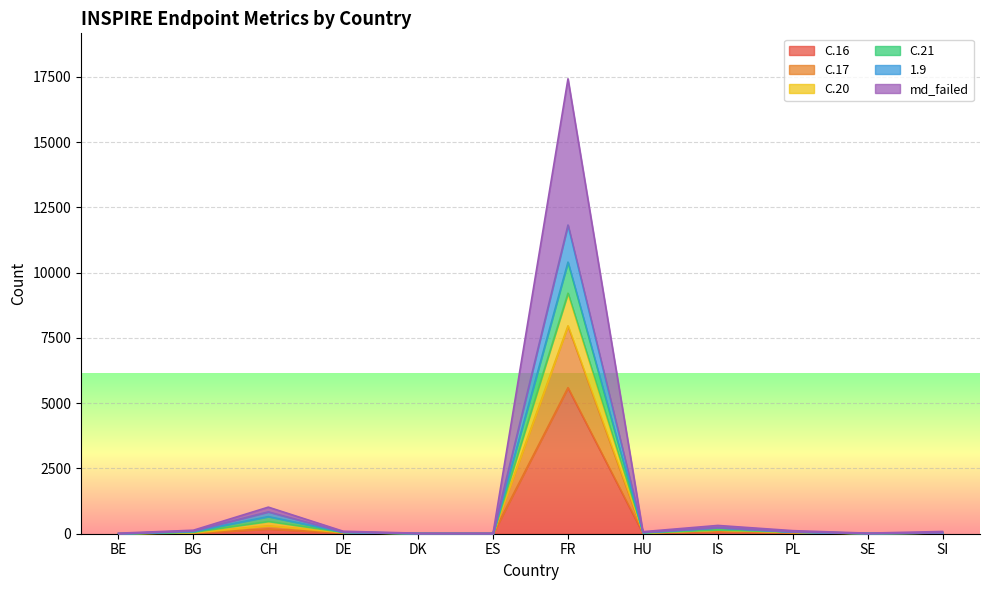

What is the greatest value displayed?

17428